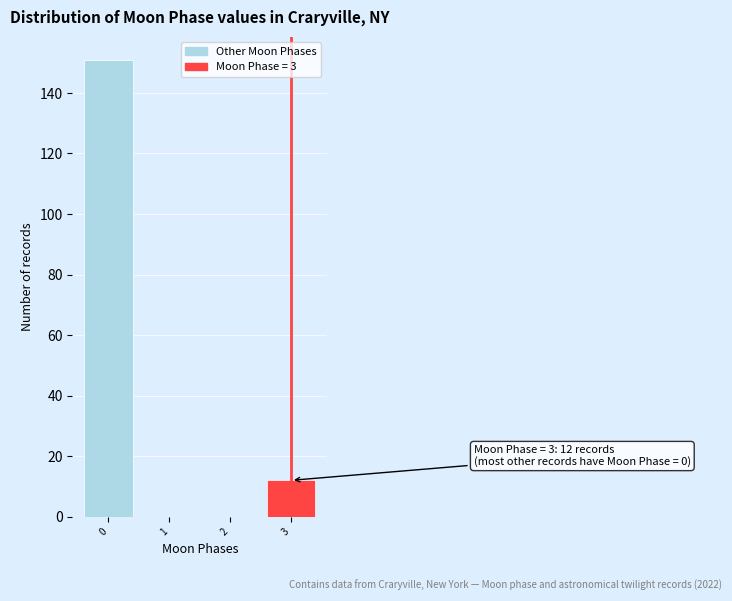

Reading left to right, extract all data points from this chart.

0=151	1=0	2=0	3=12